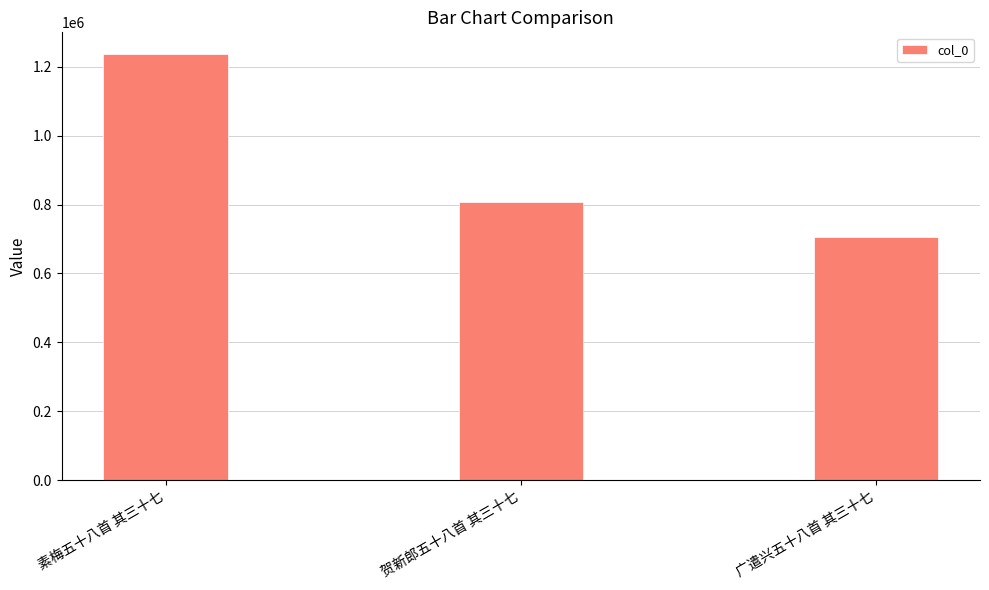

How many bars are there in total?

3